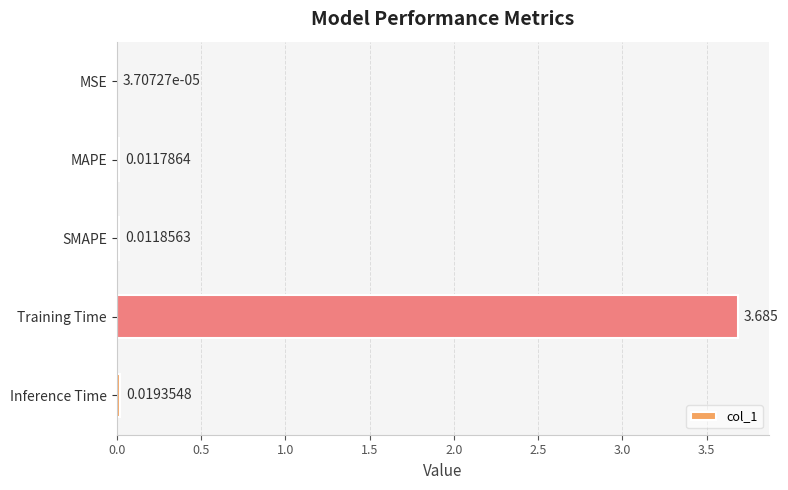

Where is the data nearest to the value 1?

Inference Time